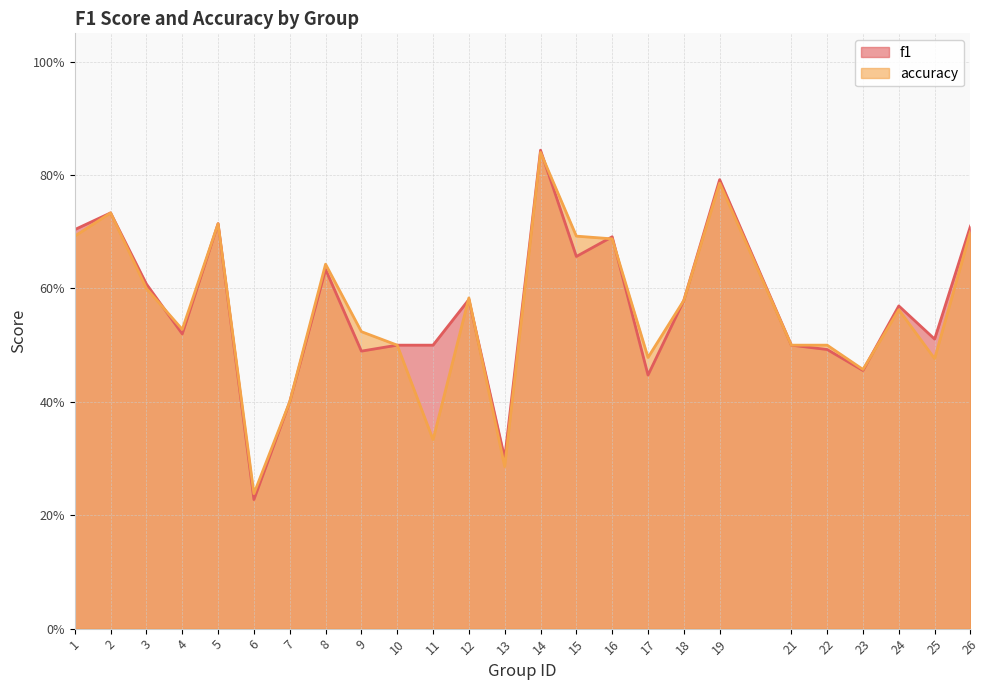

List the series in order of their peak value, lowest first.

accuracy, f1